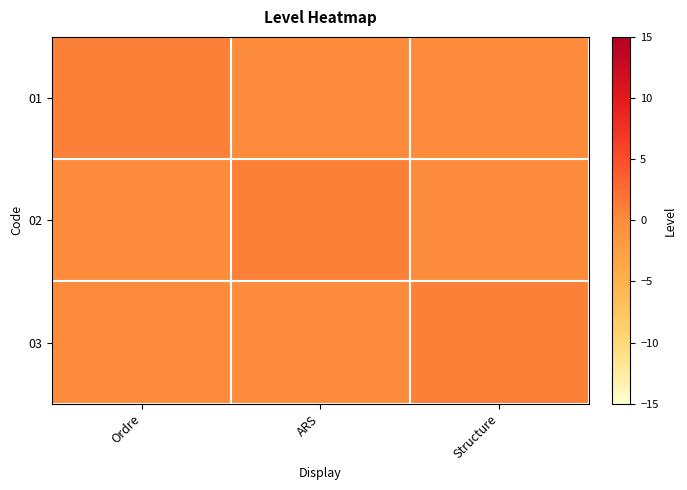

Reading left to right, what are all the values shown in this chart?

01: Ordre=1	ARS=0	Structure=0
02: Ordre=0	ARS=1	Structure=0
03: Ordre=0	ARS=0	Structure=1